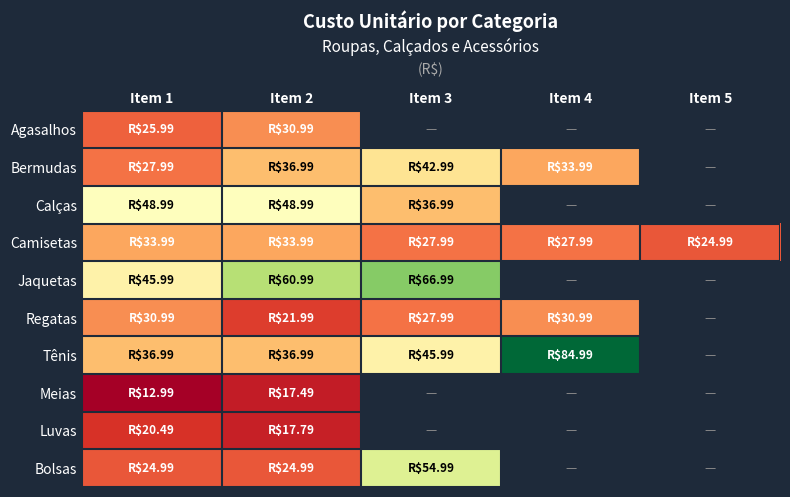

True or false: Calças has a value of 37.0 at Item 3.

True